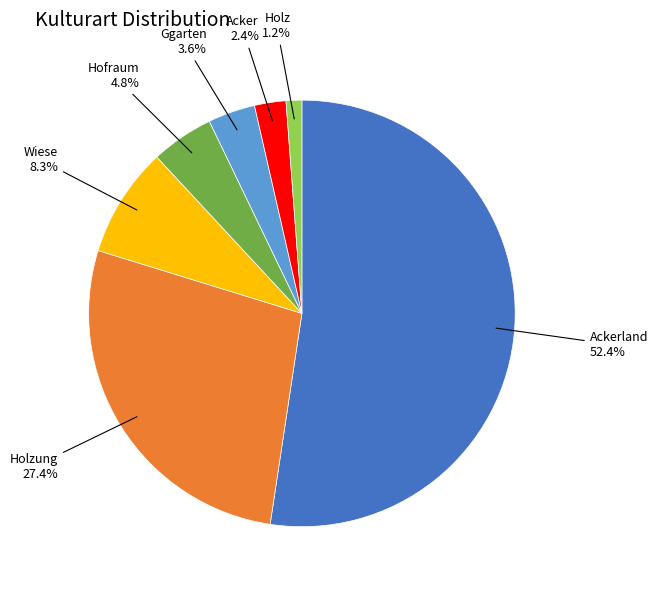

Is there any slice that represents more than half of the pie?

Yes